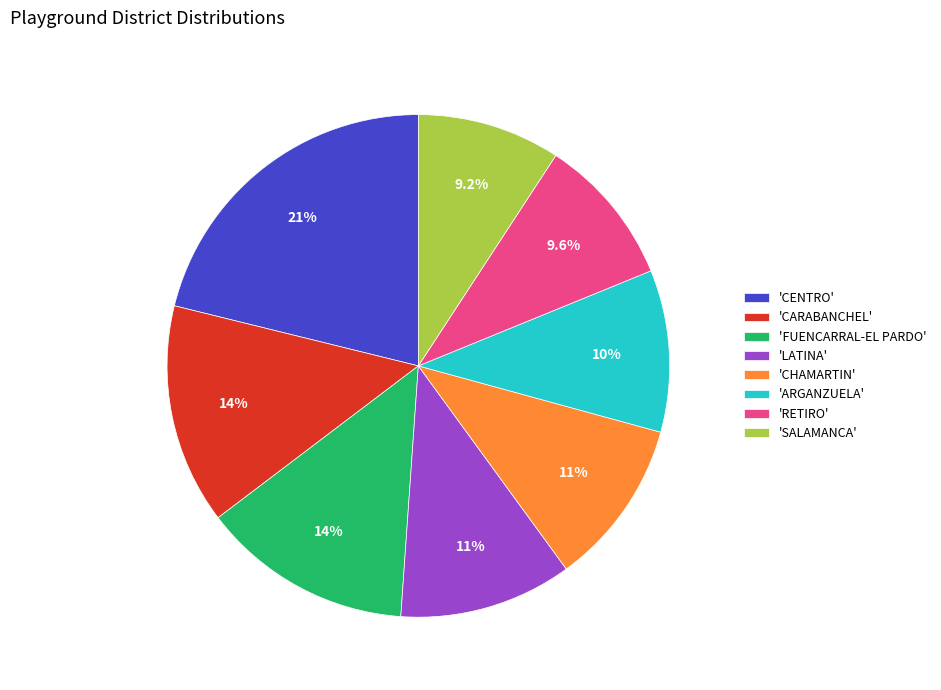

Combined, what portion of the pie is 'ARGANZUELA' and 'SALAMANCA'?

19.6%